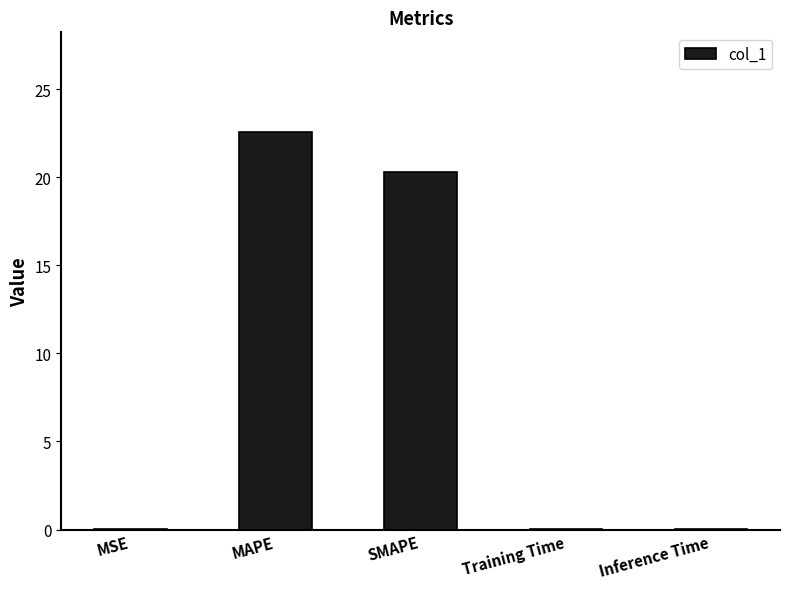

How many categories are shown in the chart?

5